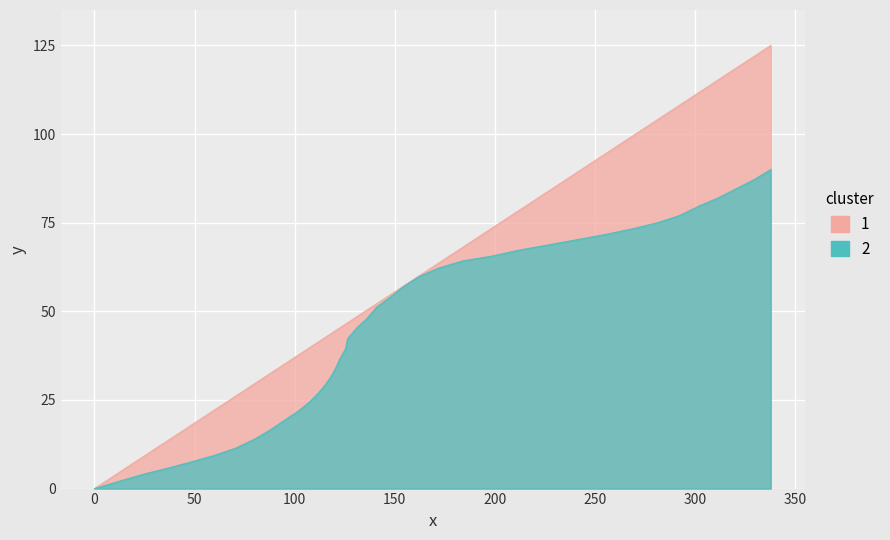

True or false: 2 and 1 intersect in this chart.

False